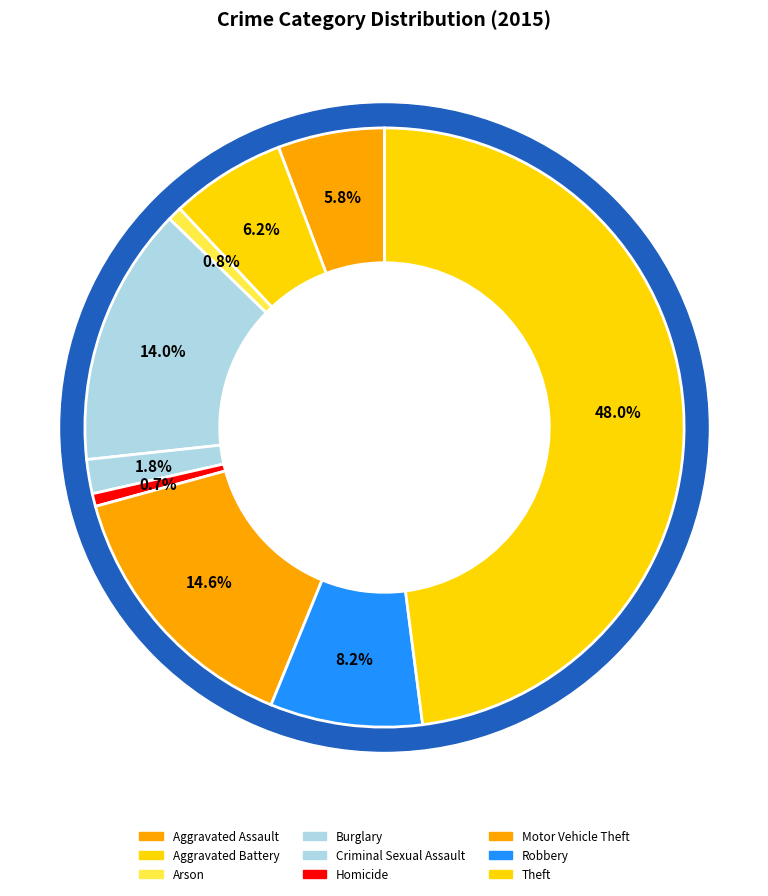

What is the smallest slice in the pie chart?

Homicide